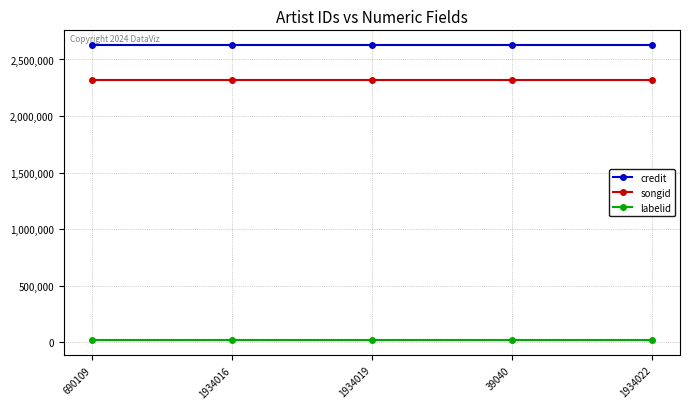

What is the highest value of the credit series?

2627275